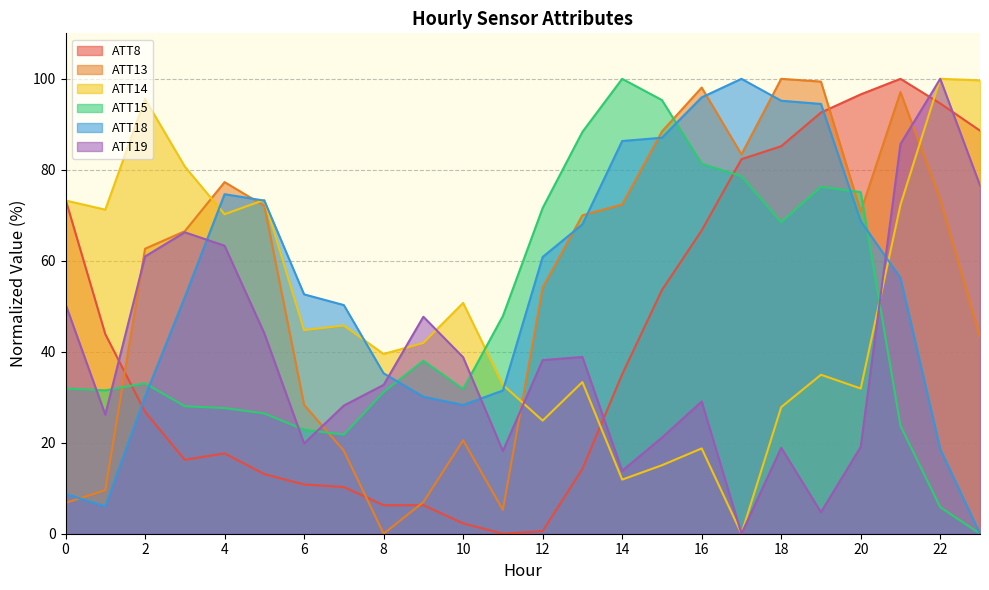

Rank the series by their maximum value, from lowest to highest.

ATT8, ATT13, ATT14, ATT15, ATT18, ATT19